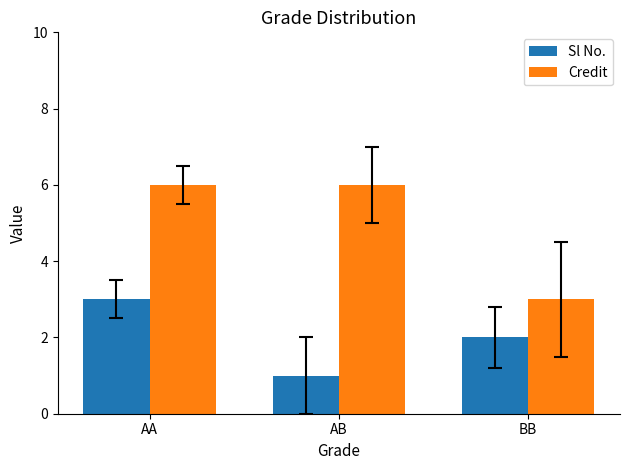

Reading left to right, what are all the values shown in this chart?

Sl No.: AA=3	AB=1	BB=2
Credit: AA=6	AB=6	BB=3